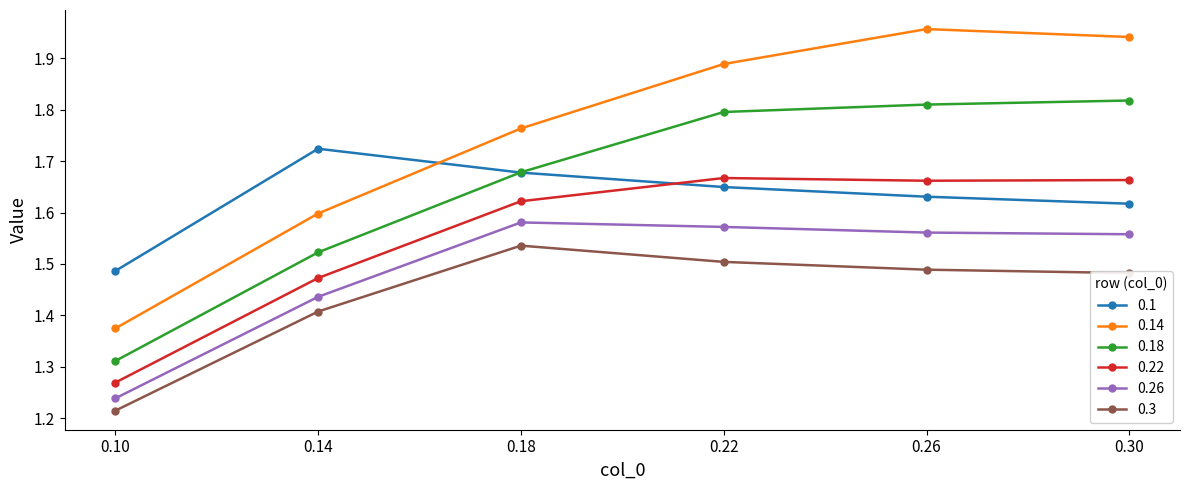

Rank the series by their maximum value, from lowest to highest.

0.3, 0.26, 0.22, 0.1, 0.18, 0.14